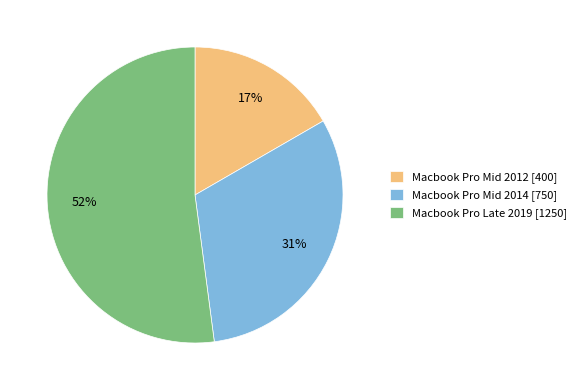

Do Macbook Pro Mid 2014 and Macbook Pro Mid 2012 together represent more than half of the pie?

No